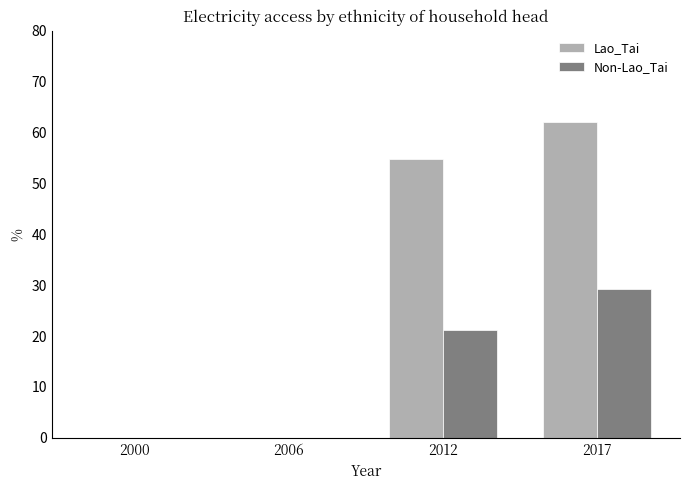

Is it true that Lao_Tai equals 0.0 at 2000?

True